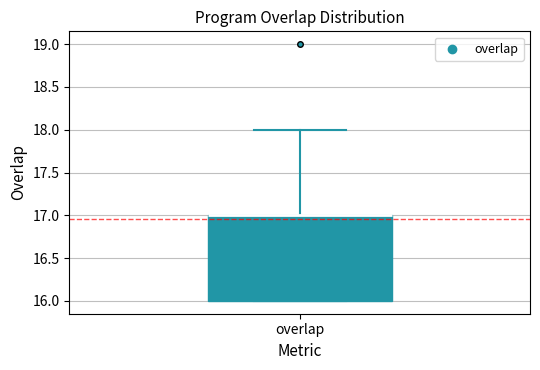

Where is the upper edge of the box for overlap on the y-axis? The values are not printed on the chart, so give them approximately, as read against the axis.

17